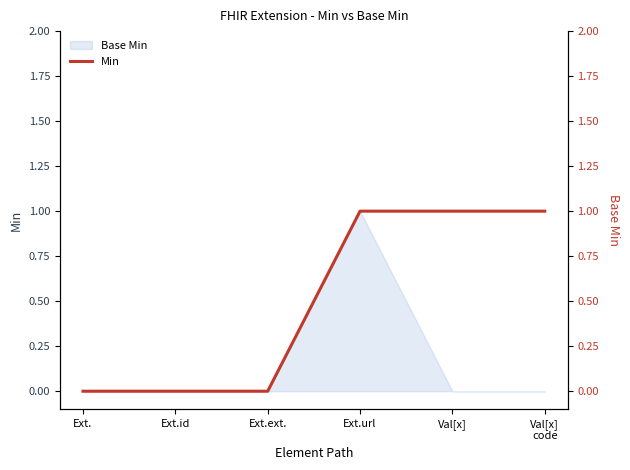

What is the label of the 3rd point from the left?

Ext.ext.